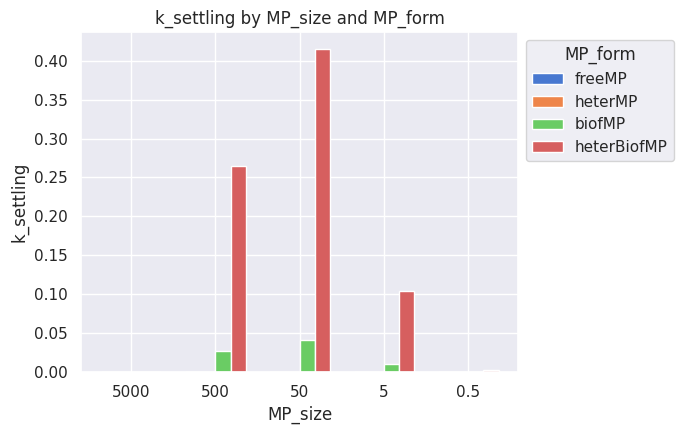

True or false: biofMP has a value of 0.0 at 0.5.

True